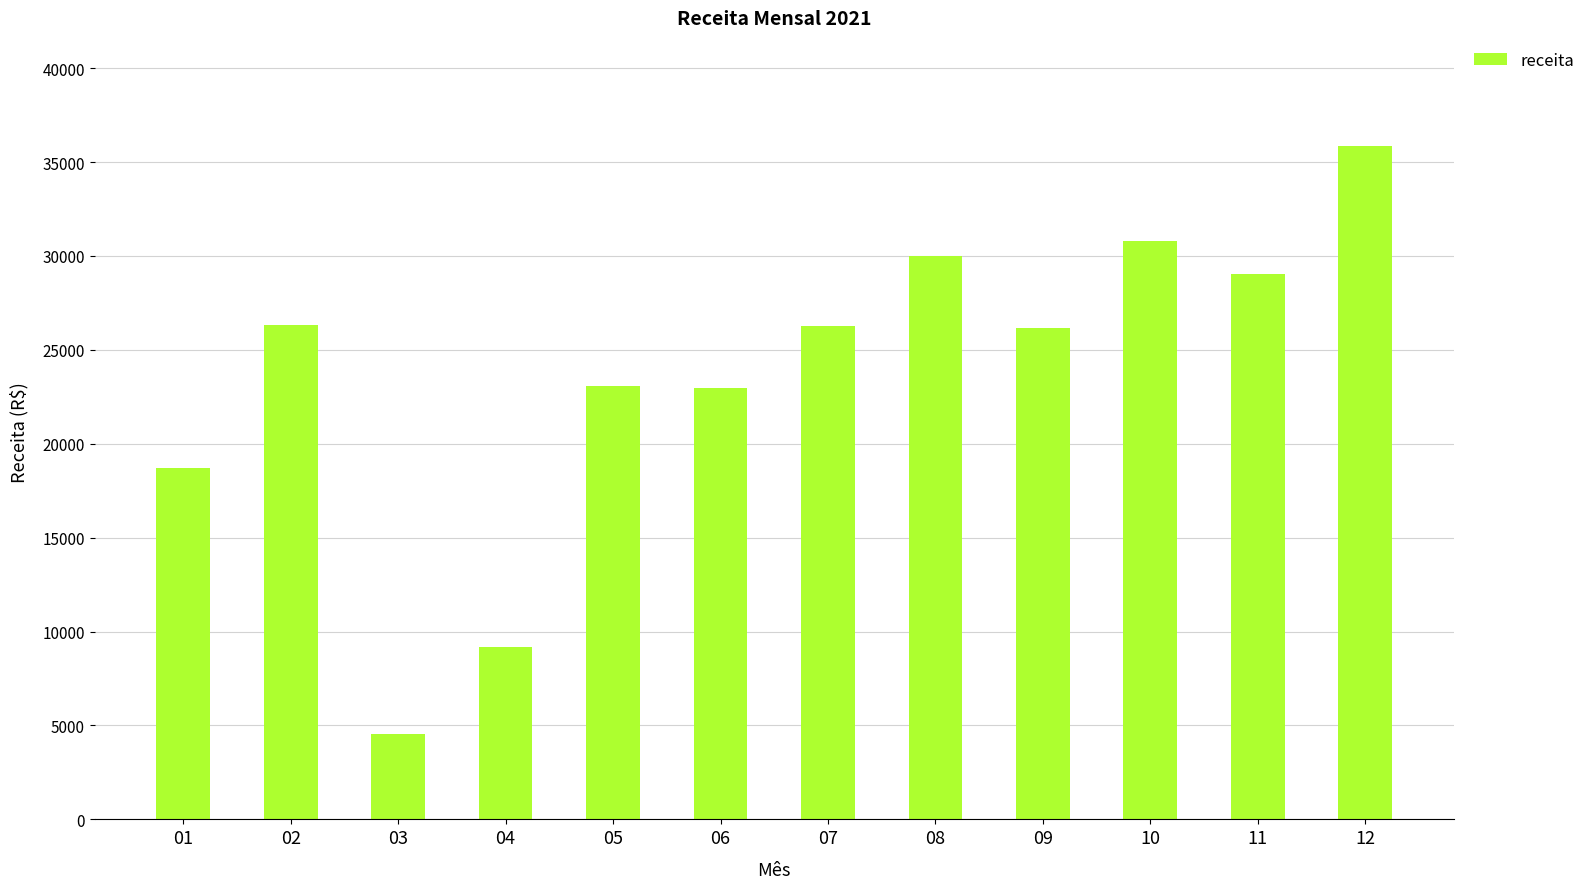

The chart shows a value of 23064.4 at 05. True or false?

True